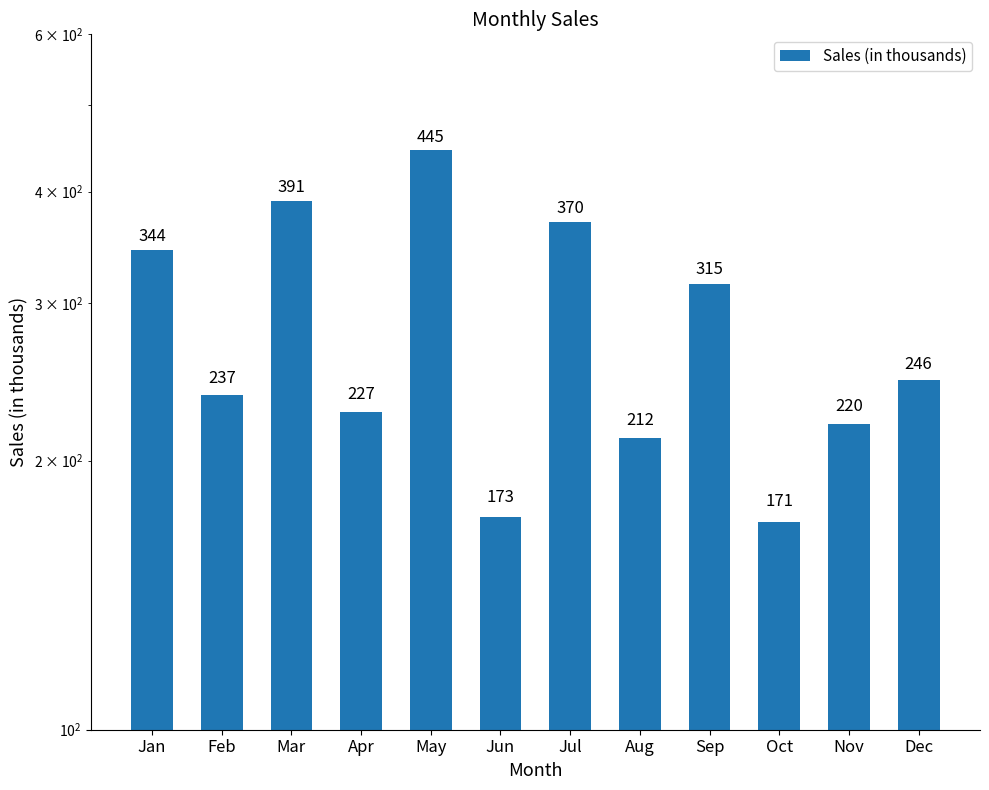

Rank the categories by value from lowest to highest.

Oct, Jun, Aug, Nov, Apr, Feb, Dec, Sep, Jan, Jul, Mar, May